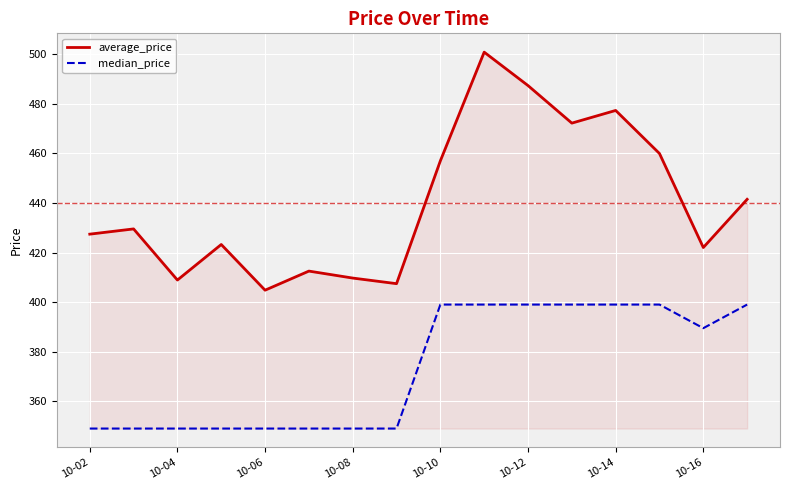

Which series has the widest spread of values?

average_price